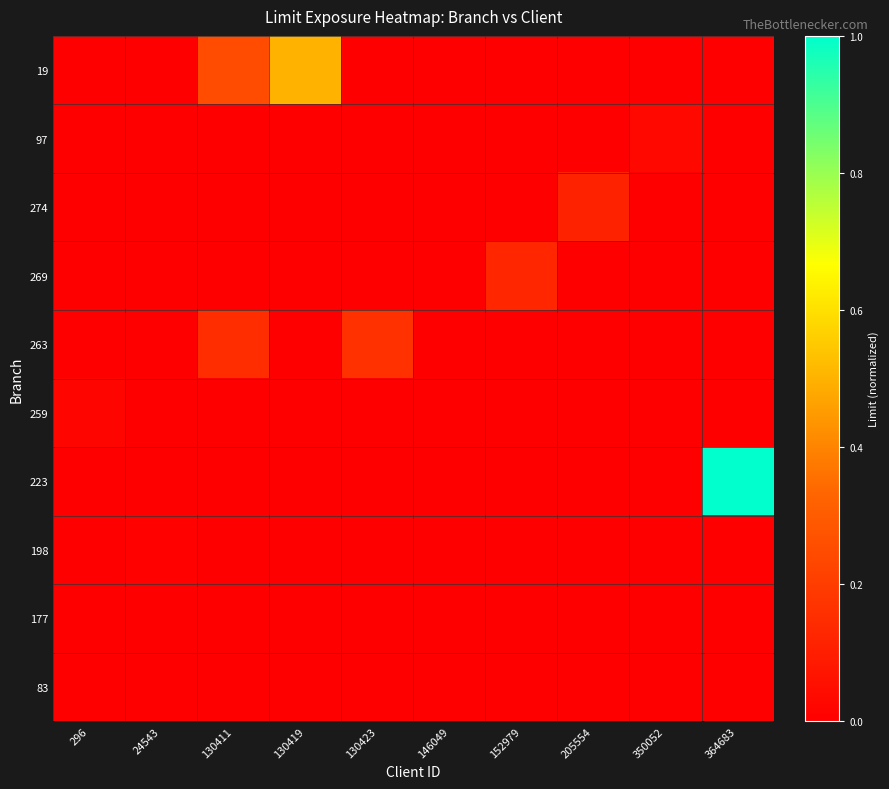

At which category is the sum across all series the highest?

364683